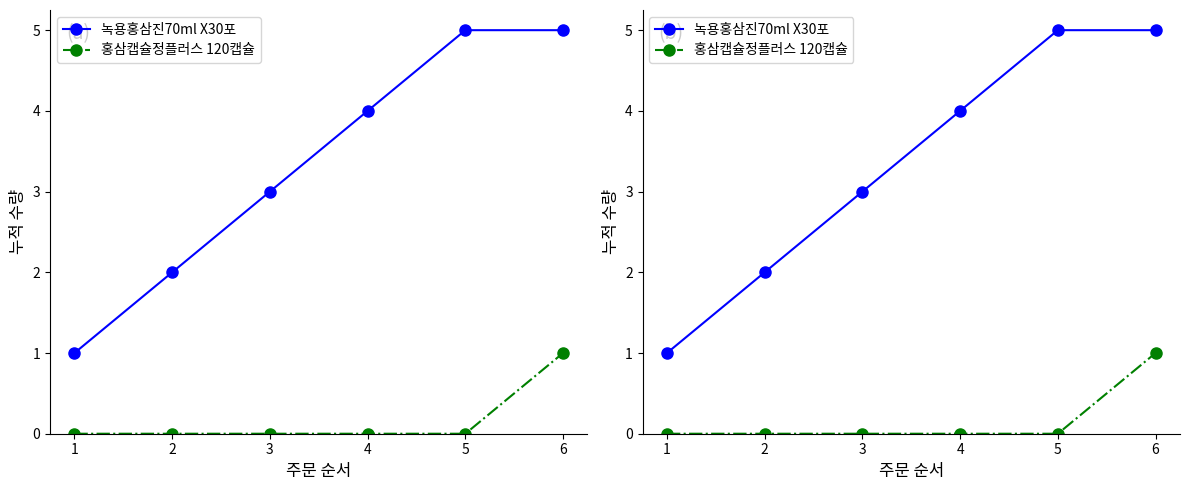

List the series in order of their peak value, highest first.

녹용홍삼진70ml X30포, 홍삼캡슐정플러스 120캡슐